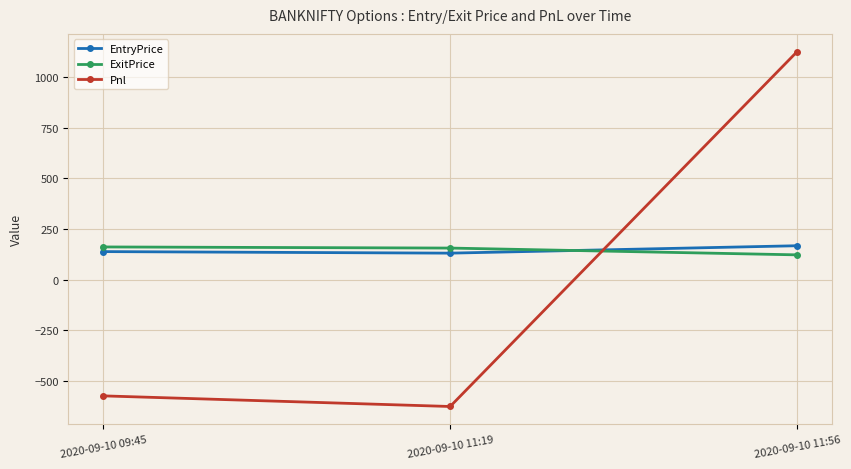

At which category is the sum across all series the highest?

2020-09-10 11:56